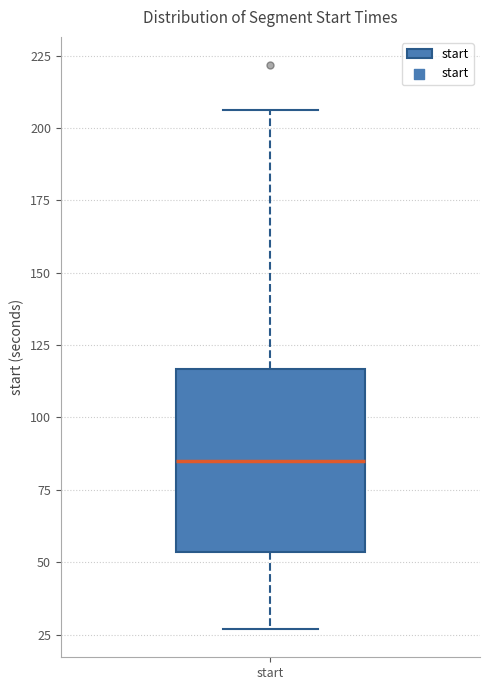

Transcribe this box plot: give where the median line is, the range the box spans, and where the two whiskers end, as read against the y-axis. The values are not printed on the chart, so give them approximately, as read against the axis.

median 85, box 55 to 115, whiskers 25 to 205